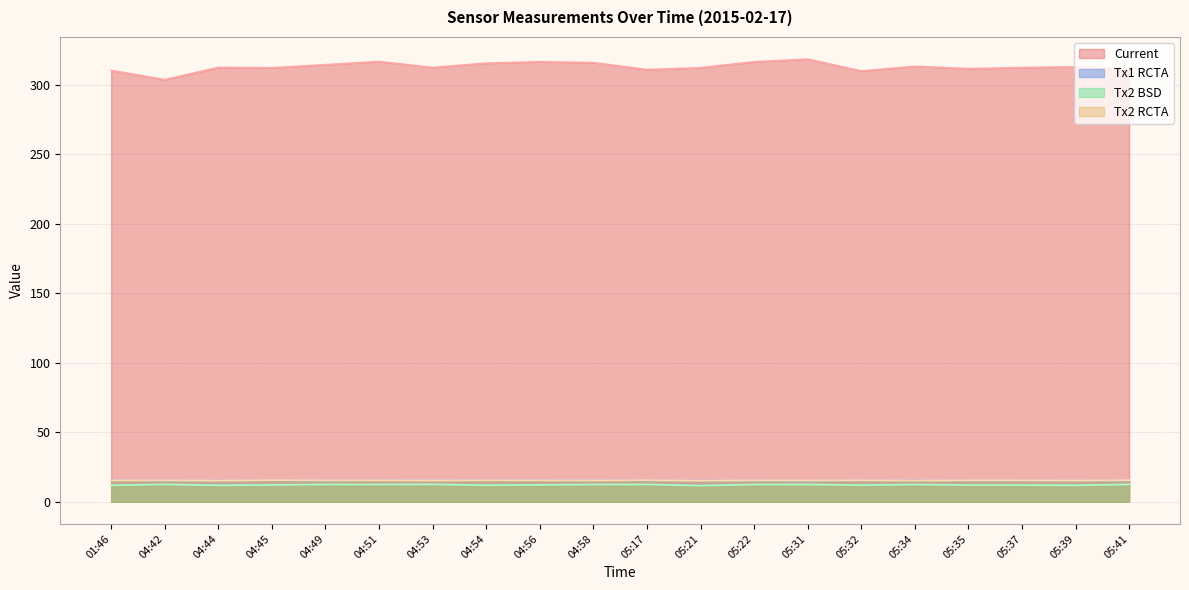

True or false: Tx2 BSD and Tx1 RCTA cross at least once.

False